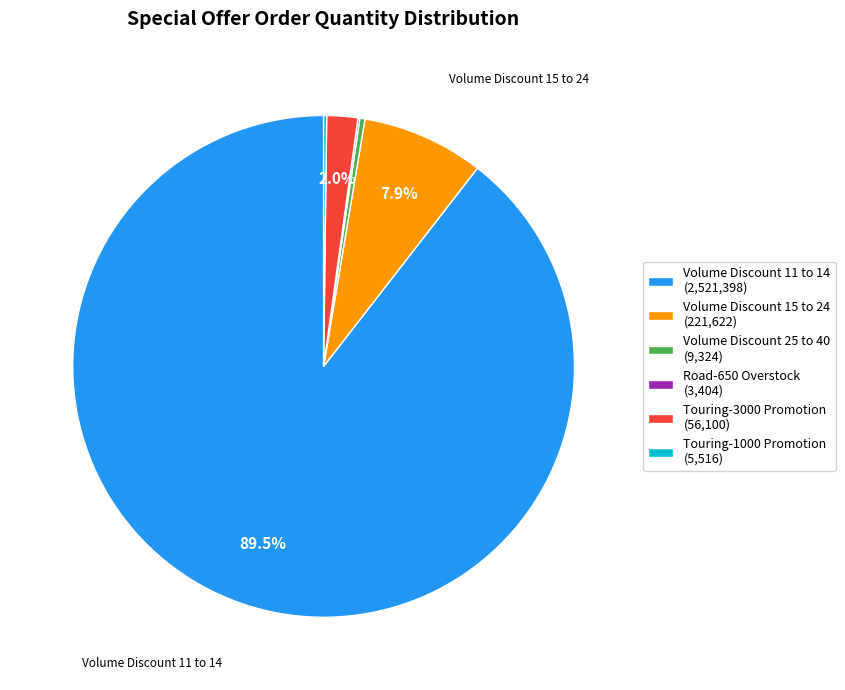

Is Volume Discount 15 to 24 (221,622) the majority of the pie?

No